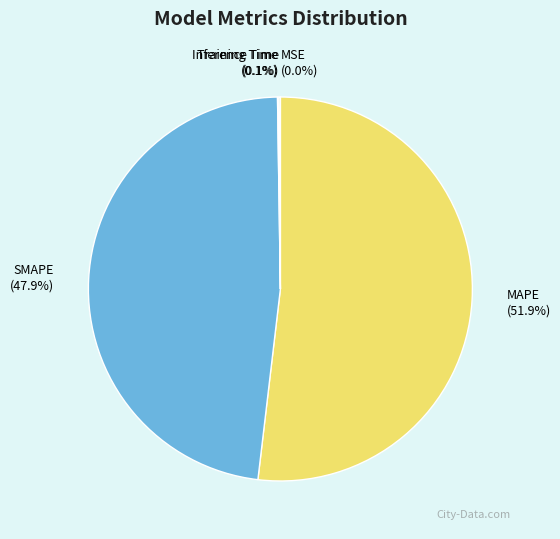

Does MAPE (51.9%) represent more than half of the total?

Yes